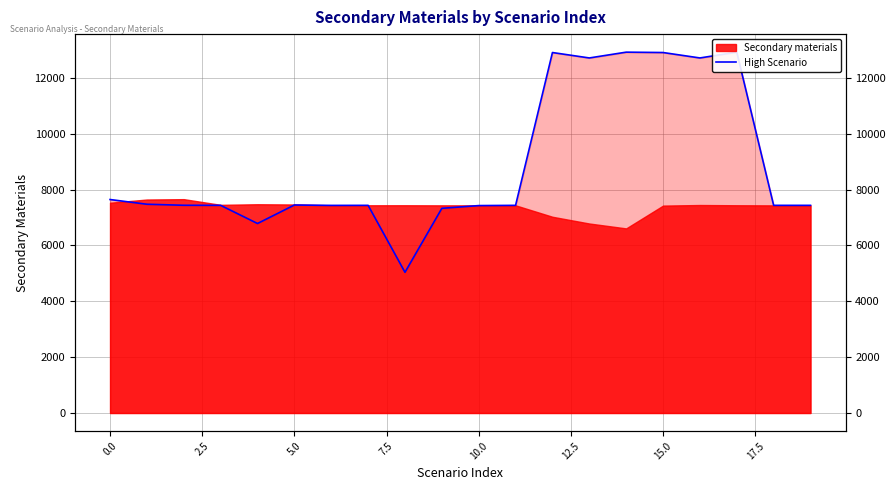

Does the chart display data point markers on the line(s)?

No